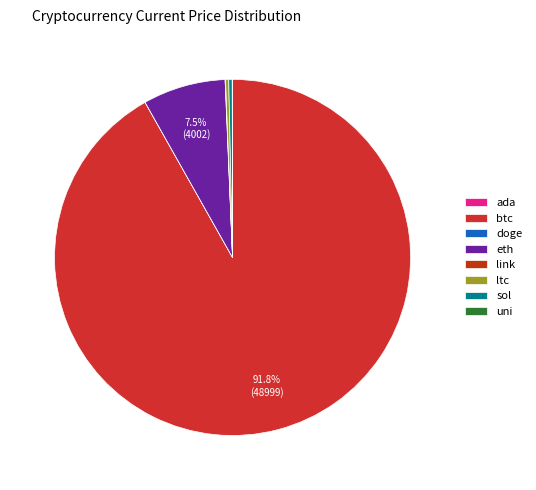

True or false: sol accounts for 0% of the total.

True